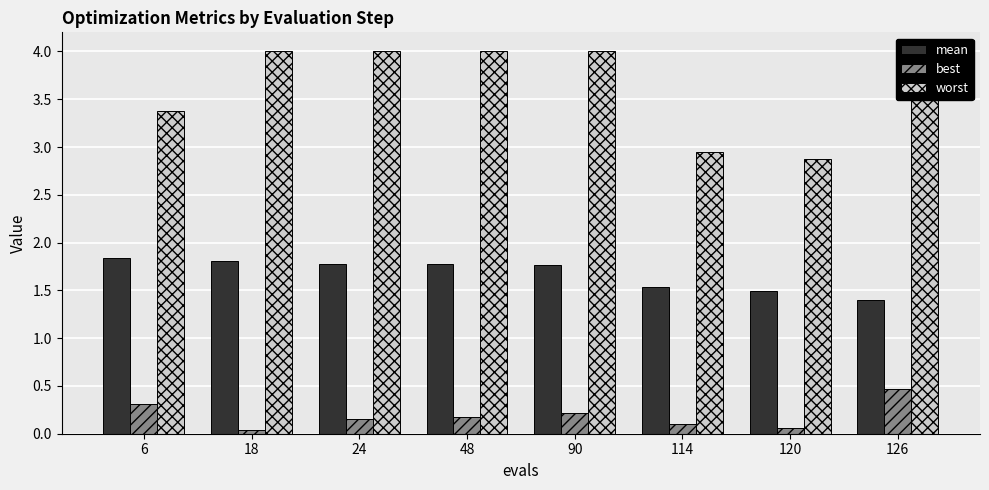

What is the total value across all series at 24?

5.9